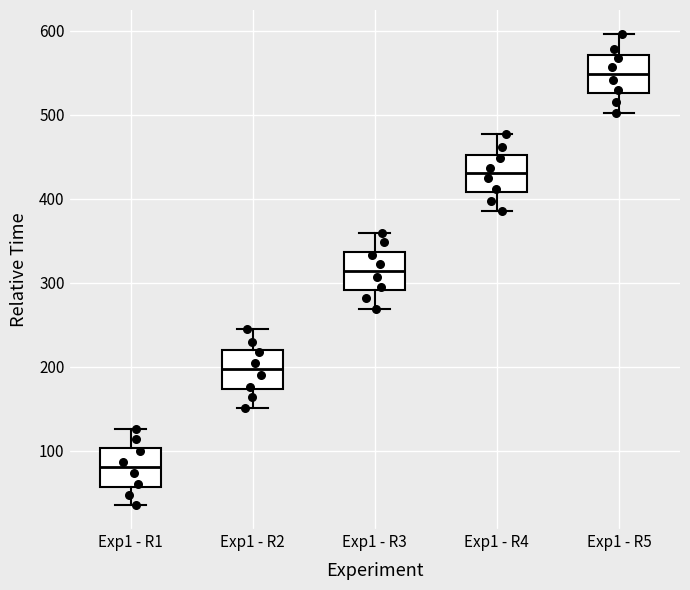

Reading left to right, transcribe this box plot: for each box, give where its median line is, the range the box spans, and where its two whiskers end, as read against the y-axis. The values are not printed on the chart, so give them approximately, as read against the axis.

Exp1 - R1: median 80, box 60 to 100, whiskers 40 to 130
Exp1 - R2: median 200, box 170 to 220, whiskers 150 to 240
Exp1 - R3: median 310, box 290 to 340, whiskers 270 to 360
Exp1 - R4: median 430, box 410 to 450, whiskers 390 to 480
Exp1 - R5: median 550, box 530 to 570, whiskers 500 to 600